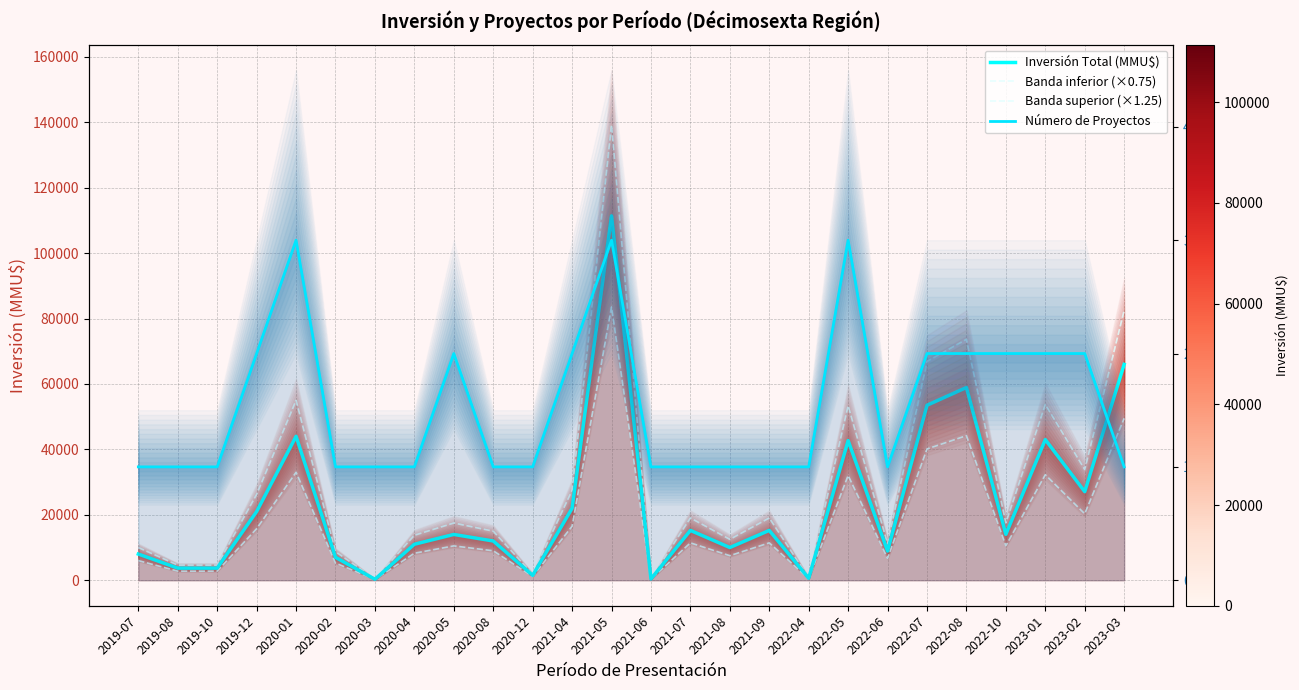

Is it true that Banda superior (×1.25) equals 1868.8 at 2020-12?

True